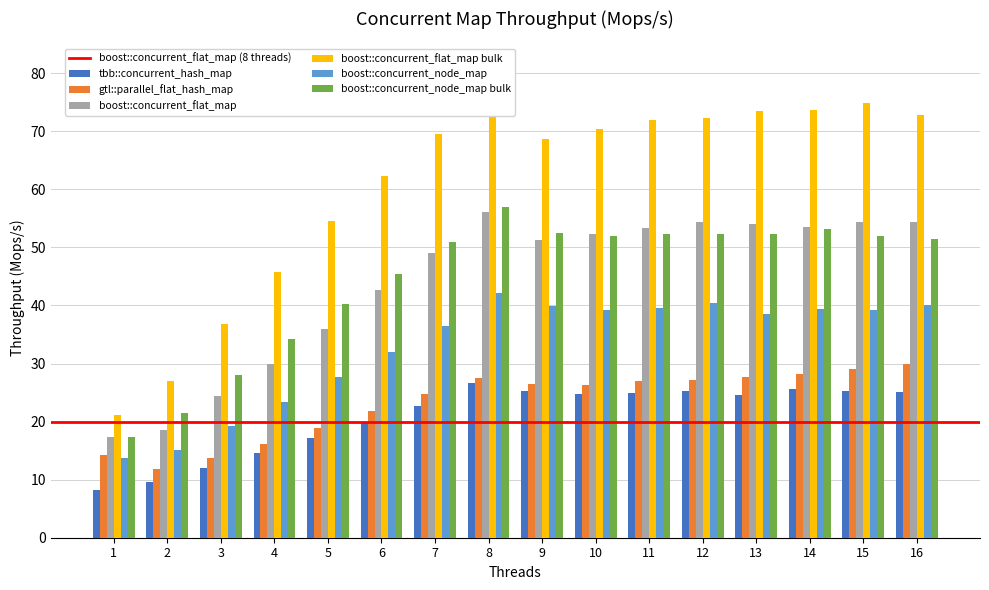

Which series changed the most between 5 and 12?

boost::concurrent_flat_map